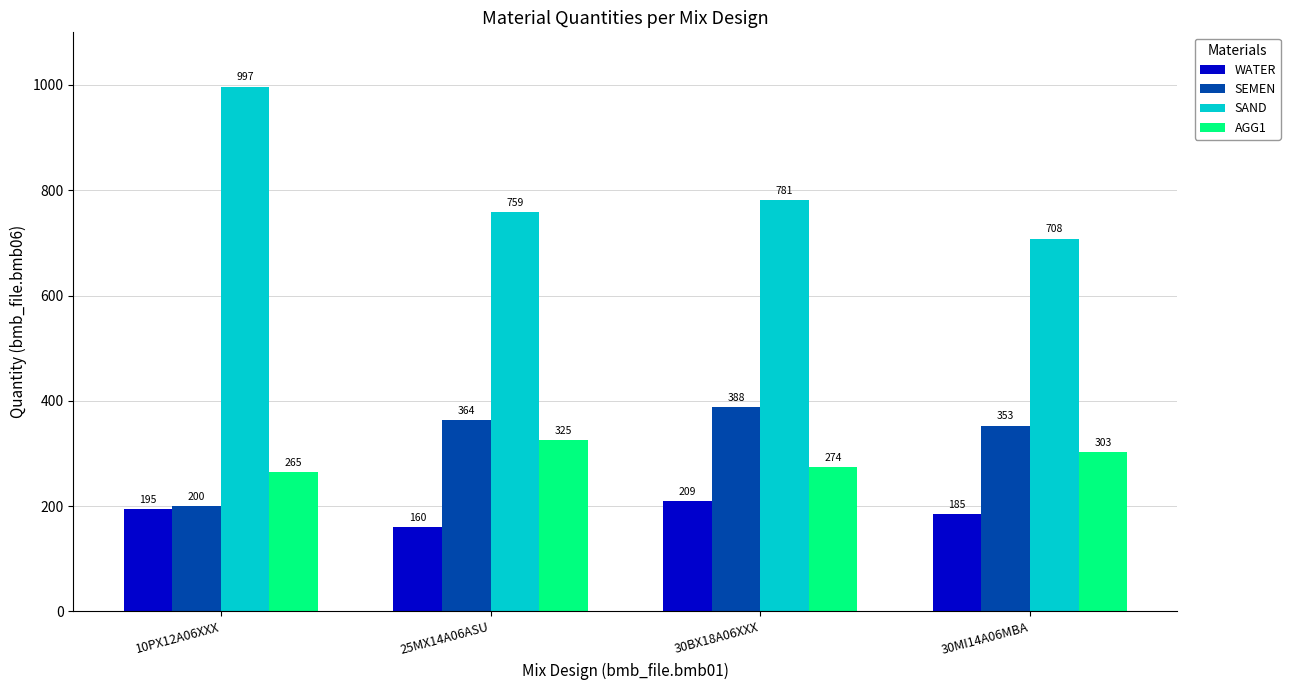

What are all the series names shown in the legend?

WATER, SEMEN, SAND, AGG1